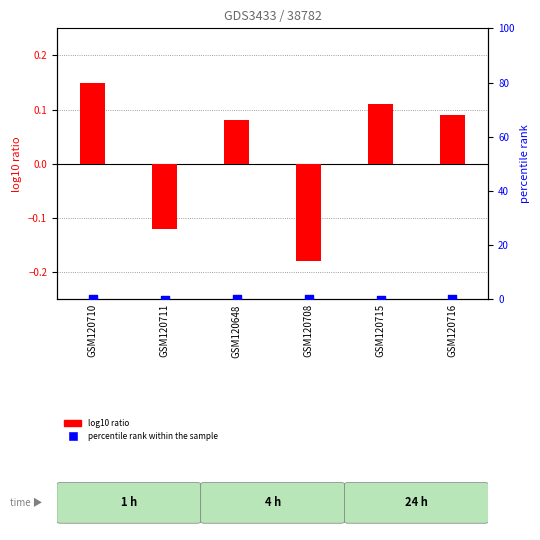

Which series reaches the maximum Y coordinate?

percentile rank within the sample